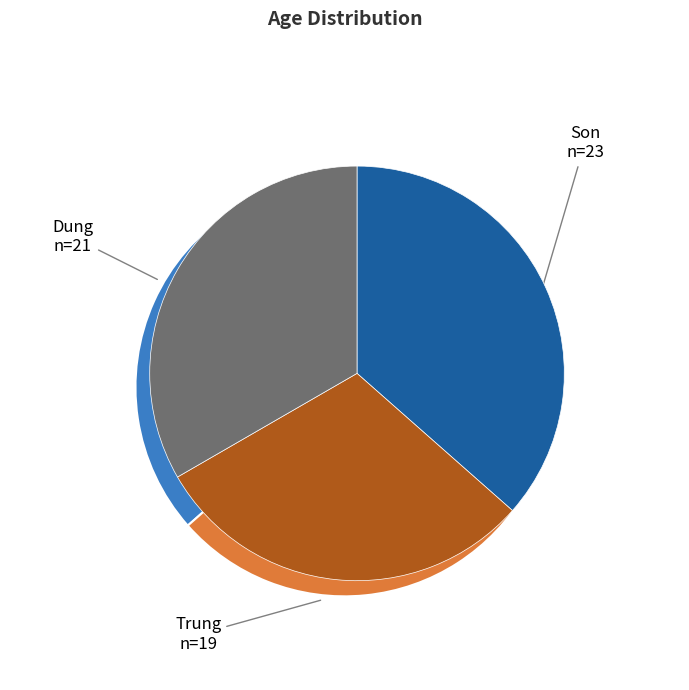

Between Son and Dung, which is larger?

Son